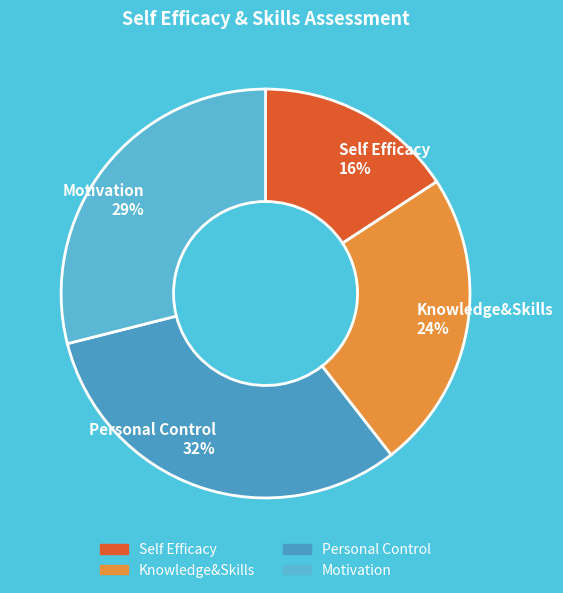

Which slice is the largest?

Personal Control